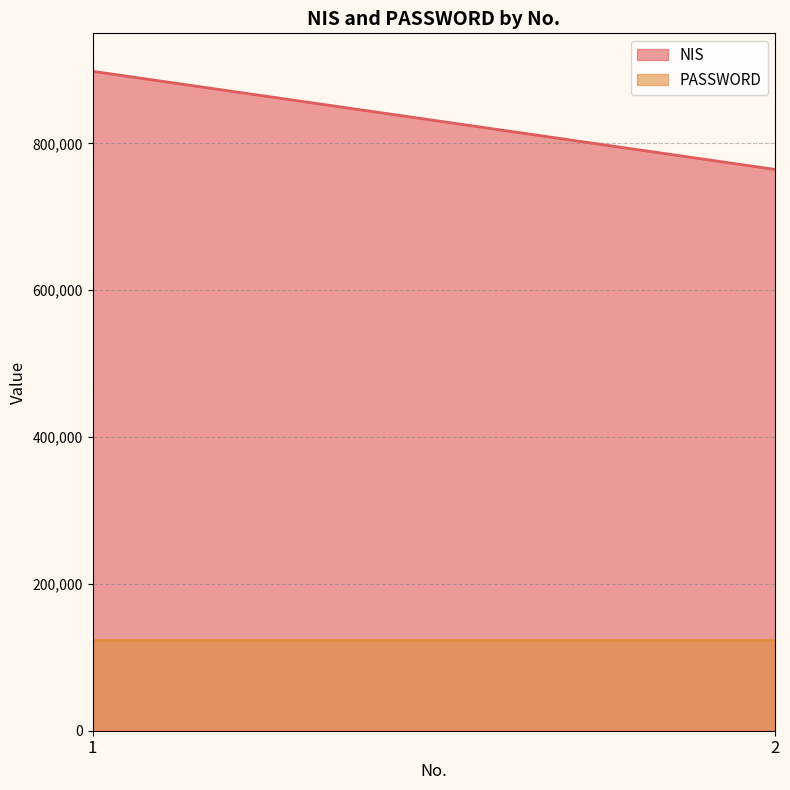

Rank the categories by PASSWORD value from highest to lowest.

1, 2